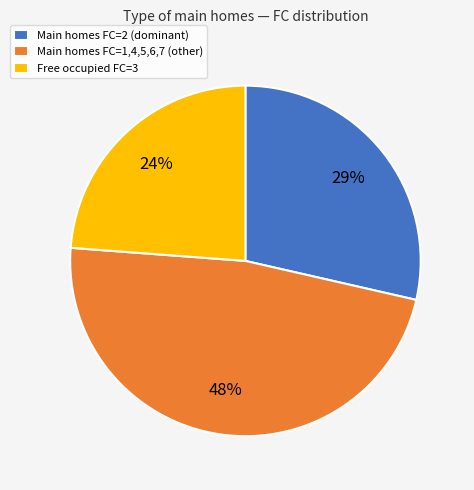

True or false: Main homes FC=2 (dominant) accounts for 29% of the total.

True